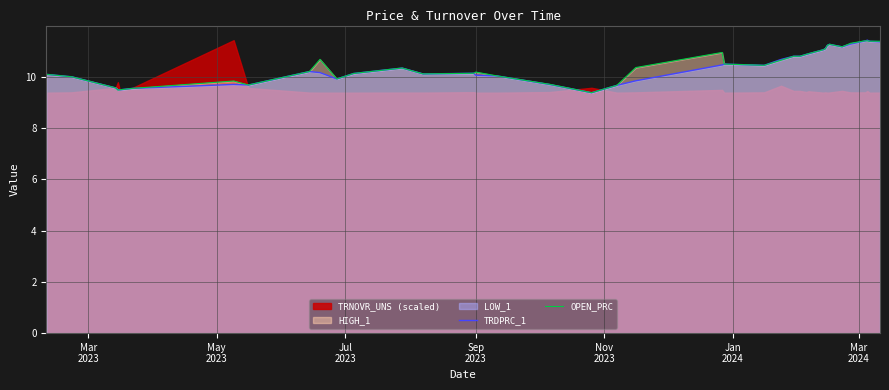

How many lines are shown in the chart?

2